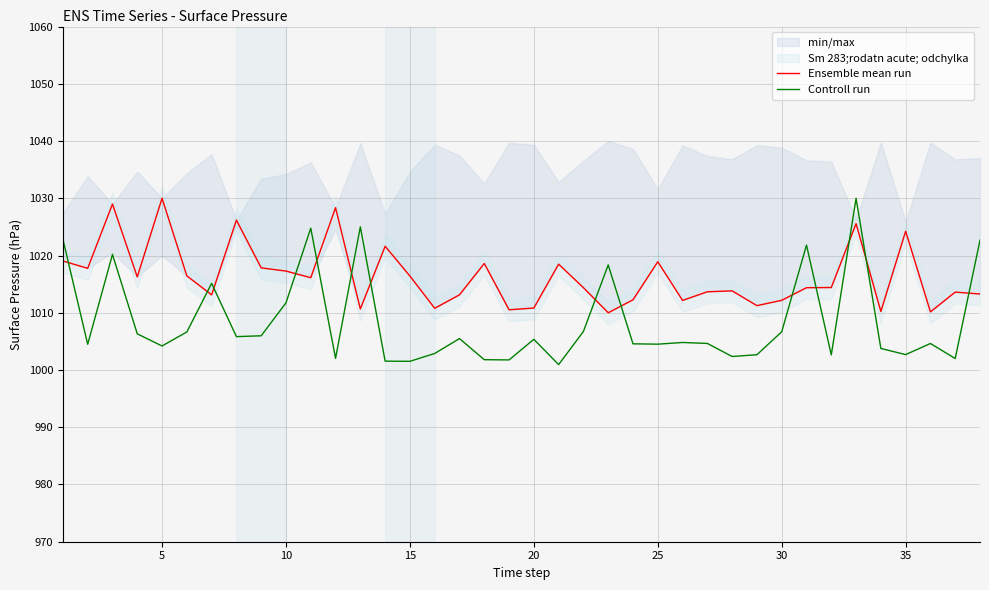

Reading left to right, what are all the values shown in this chart?

Ensemble mean run: 1019.0	1017.8	1029.0	1016.3	1030.0	1016.4	1013.1	1026.2	1017.8	1017.3	1016.1	1028.4	1010.7	1021.6	1016.4	1010.8	1013.1	1018.6	1010.5	1010.8	1018.5	1014.4	1010.0	1012.3	1018.9	1012.2	1013.7	1013.8	1011.2	1012.2	1014.4	1014.4	1025.6	1010.2	1024.2	1010.2	1013.6	1013.3
Controll run: 1022.8	1004.5	1020.2	1006.3	1004.2	1006.6	1015.1	1005.8	1006.0	1011.7	1024.8	1002.0	1025.0	1001.5	1001.5	1002.9	1005.5	1001.8	1001.8	1005.4	1000.9	1006.7	1018.4	1004.6	1004.5	1004.8	1004.6	1002.4	1002.7	1006.7	1021.8	1002.6	1030.0	1003.8	1002.7	1004.6	1002.0	1022.7